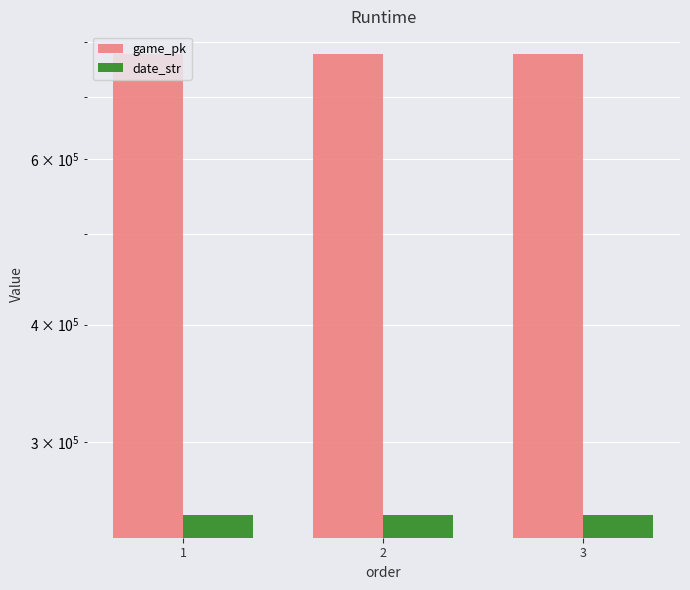

The date_str series shows 250919 at 1. True or false?

True